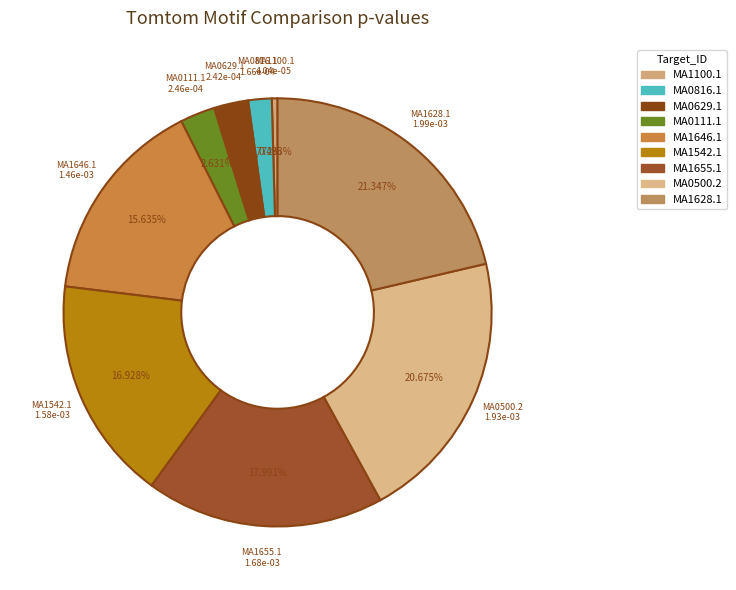

The MA0629.1 slice represents 3% of the pie. True or false?

True